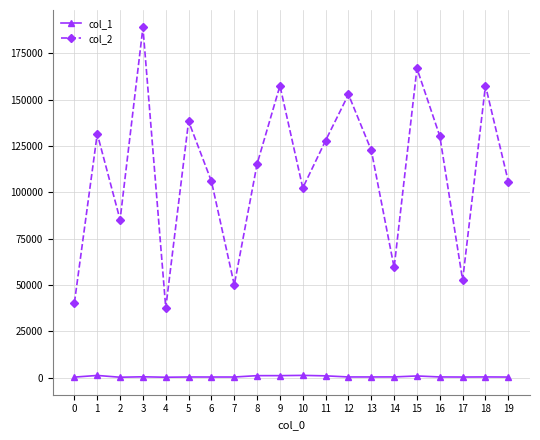

True or false: col_1 has more than 0 interior local peaks.

True